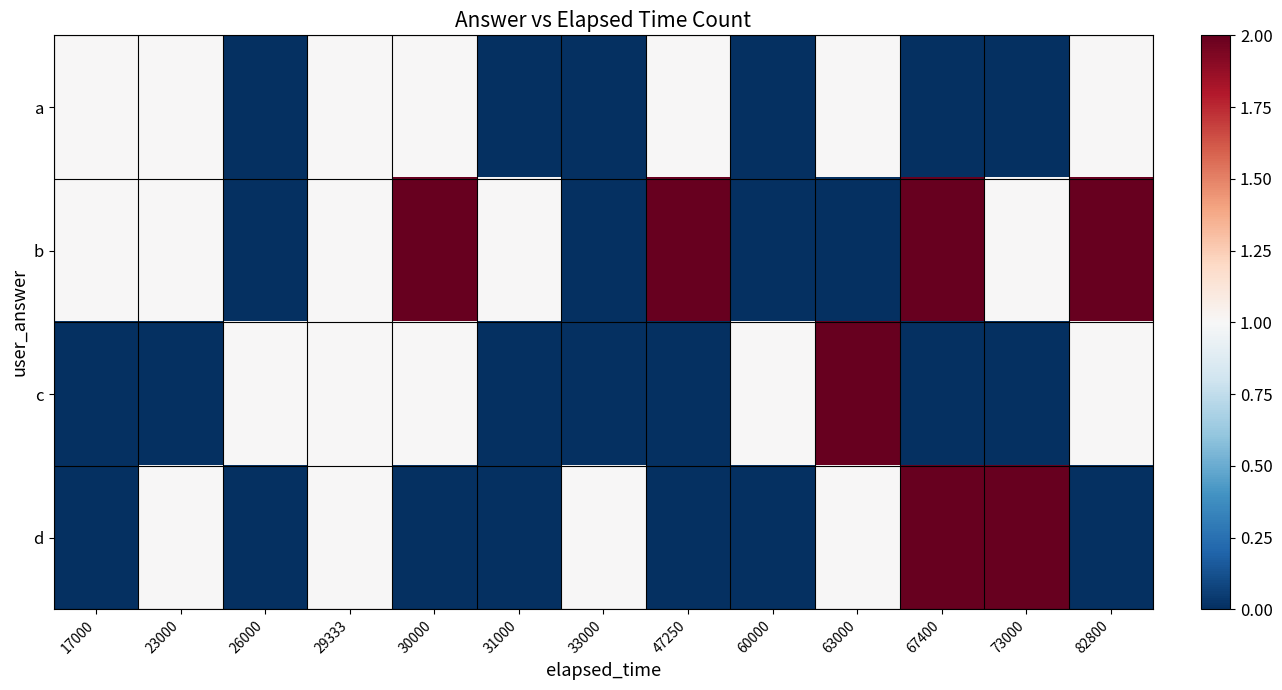

Reading left to right, what are all the values shown in this chart?

a: 17000=1	23000=1	26000=0	29333=1	30000=1	31000=0	33000=0	47250=1	60000=0	63000=1	67400=0	73000=0	82800=1
b: 17000=1	23000=1	26000=0	29333=1	30000=2	31000=1	33000=0	47250=2	60000=0	63000=0	67400=2	73000=1	82800=2
c: 17000=0	23000=0	26000=1	29333=1	30000=1	31000=0	33000=0	47250=0	60000=1	63000=2	67400=0	73000=0	82800=1
d: 17000=0	23000=1	26000=0	29333=1	30000=0	31000=0	33000=1	47250=0	60000=0	63000=1	67400=2	73000=2	82800=0